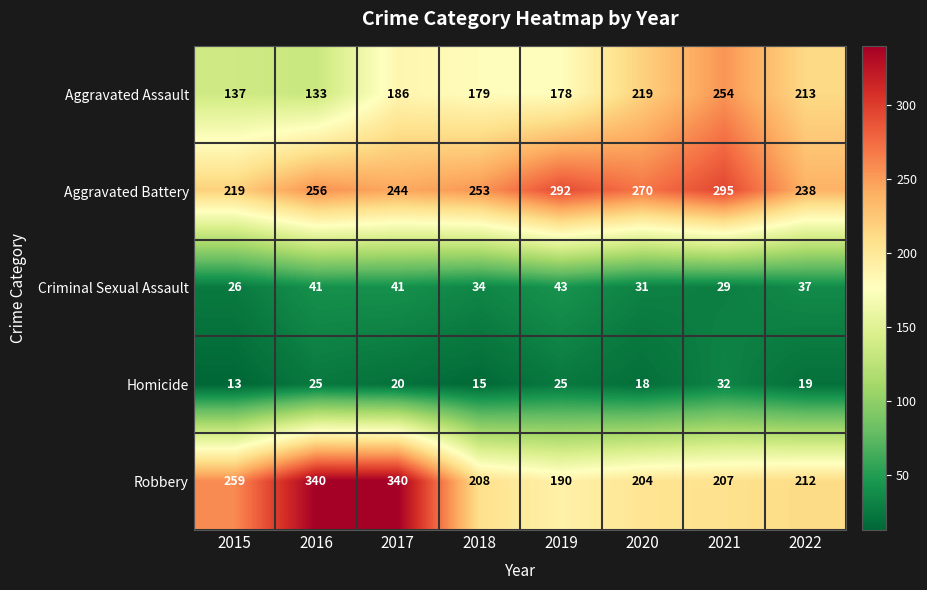

Which series has the largest total across all categories?

Aggravated Battery